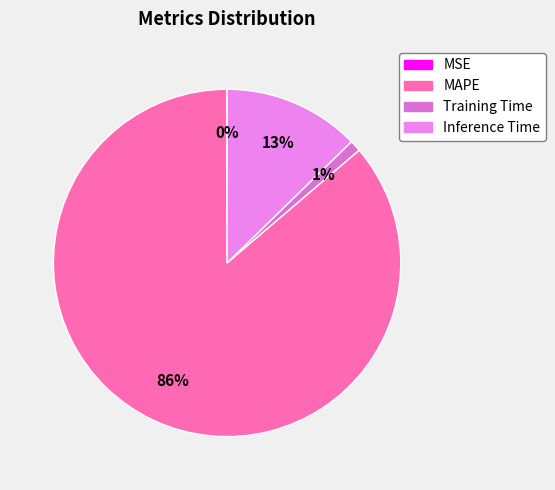

Rank the categories by value from lowest to highest.

MSE, Training Time, Inference Time, MAPE